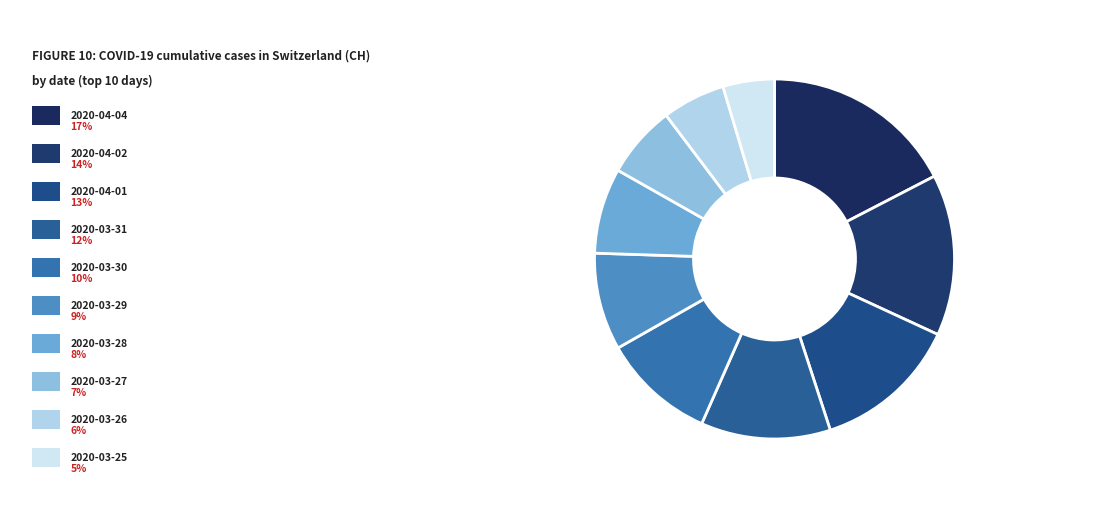

Count the number of slices in the pie.

10